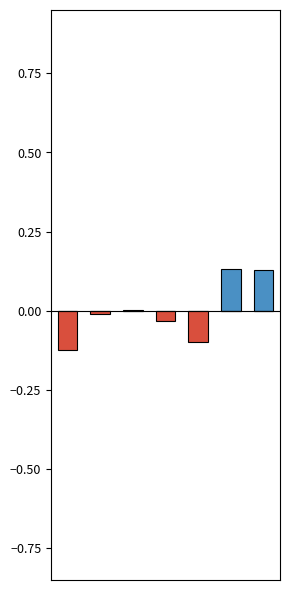

True or false: Below Average has a value of -0.1 at 0.

True